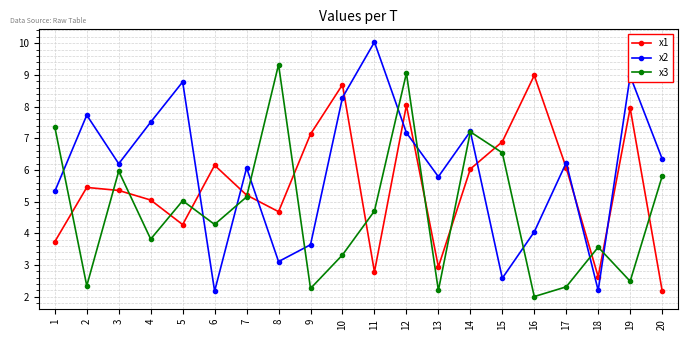

What is the sum of all x3 values?

94.7